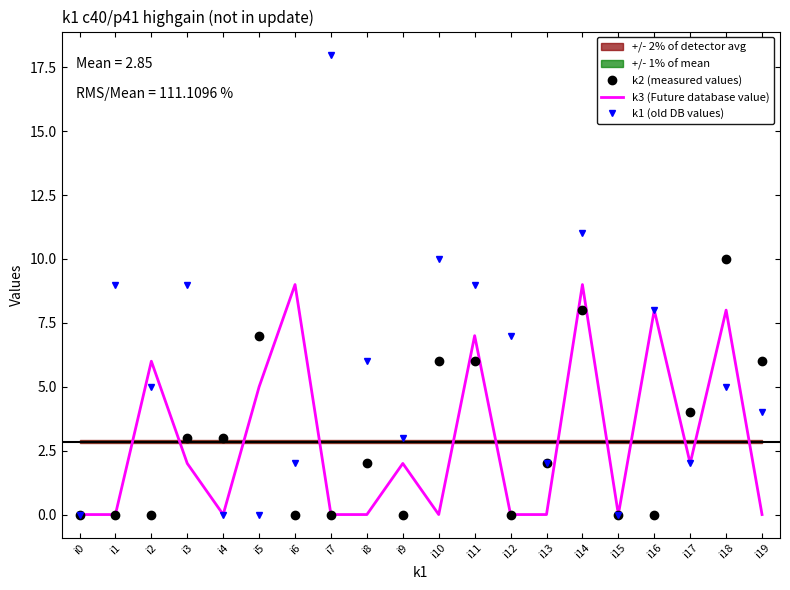

What is the difference between the maximum and second lowest values in the k3 (Future database value) series?

9